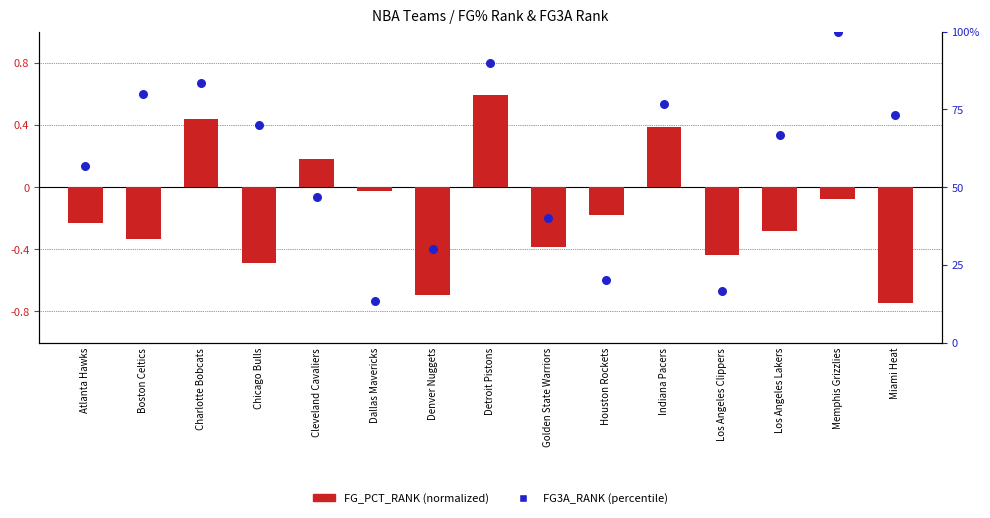

What is the total value across all series at Denver Nuggets?

-0.4